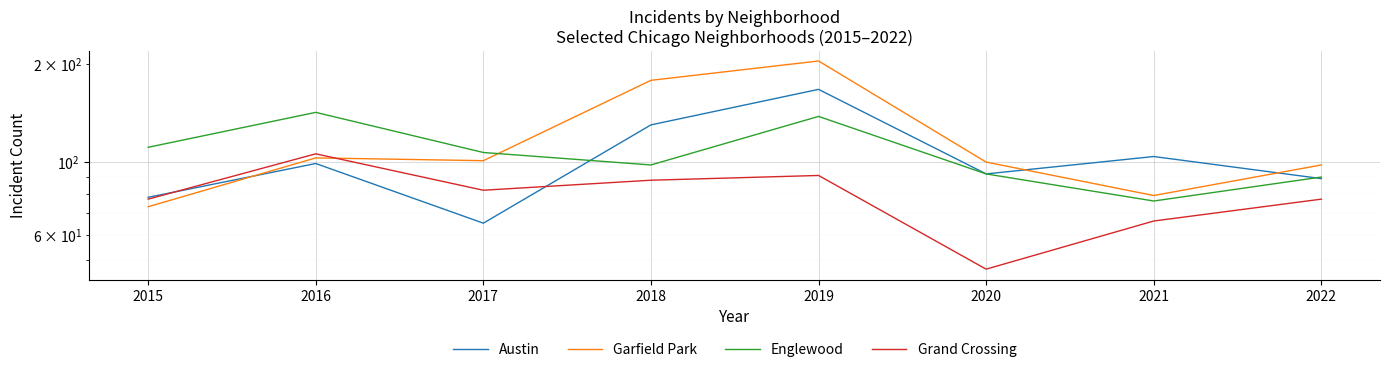

Read the Grand Crossing value at 2016, to the nearest 10.

110